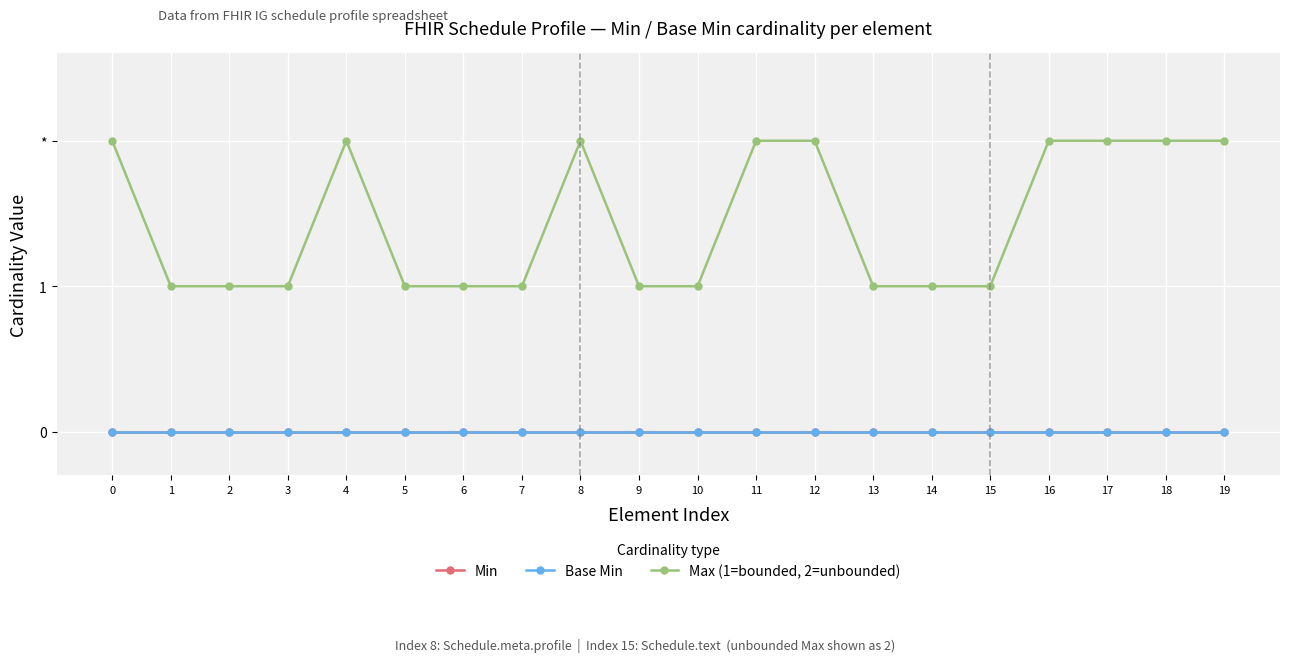

Is this an area chart (filled region under the line)?

No